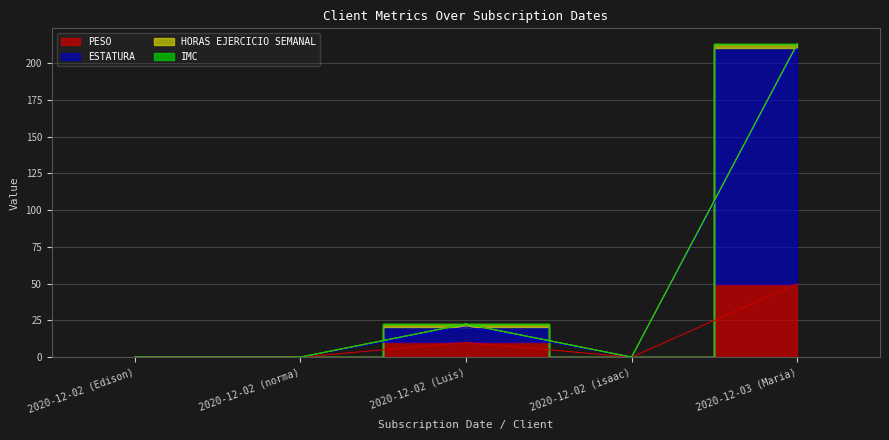

What is the difference between the second highest and minimum values in the ESTATURA series?

20.5